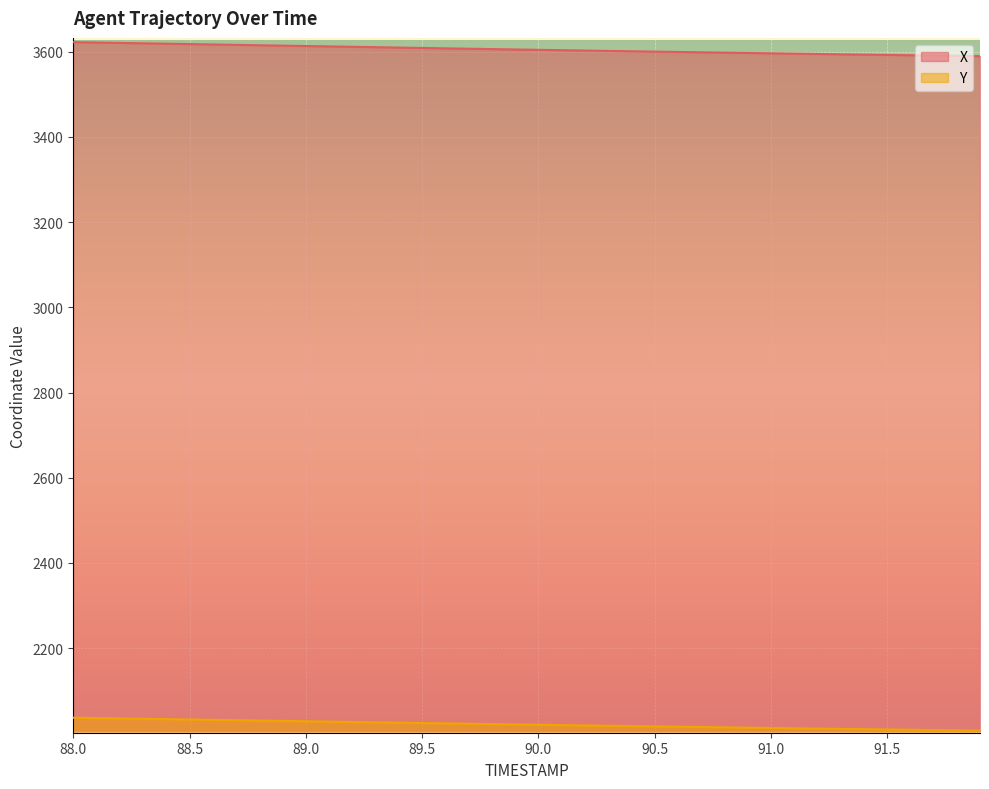

At how many categories does at least one series exceed 3073?

40